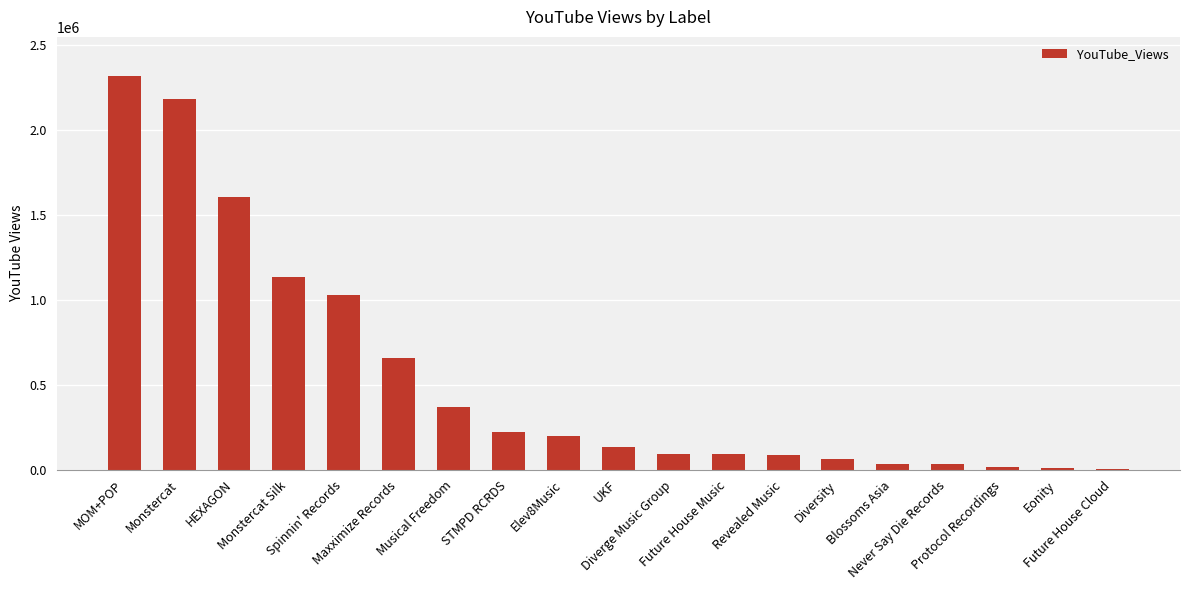

What is the average value?

540319